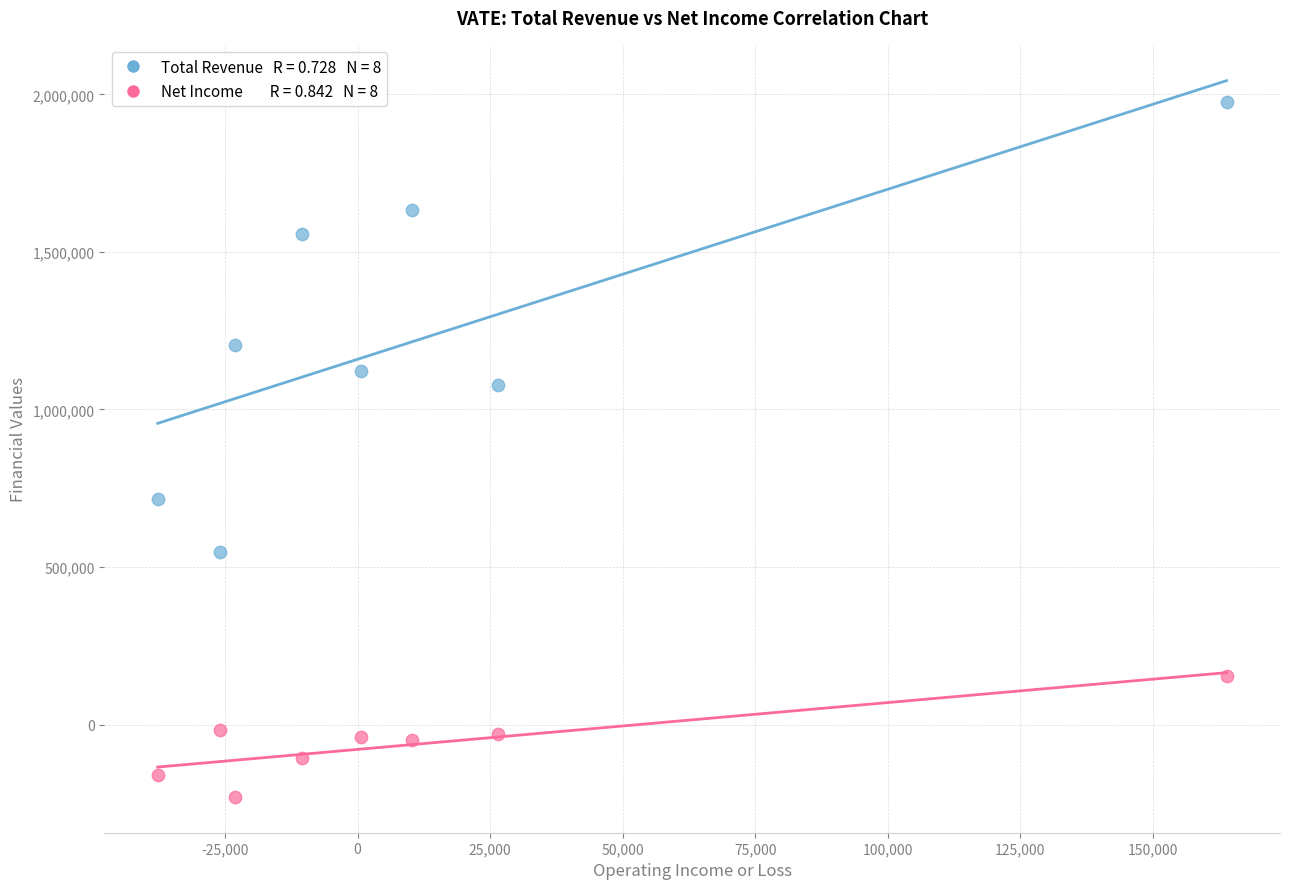

Across all data points, what is the range of X values (max minus min)?

201600